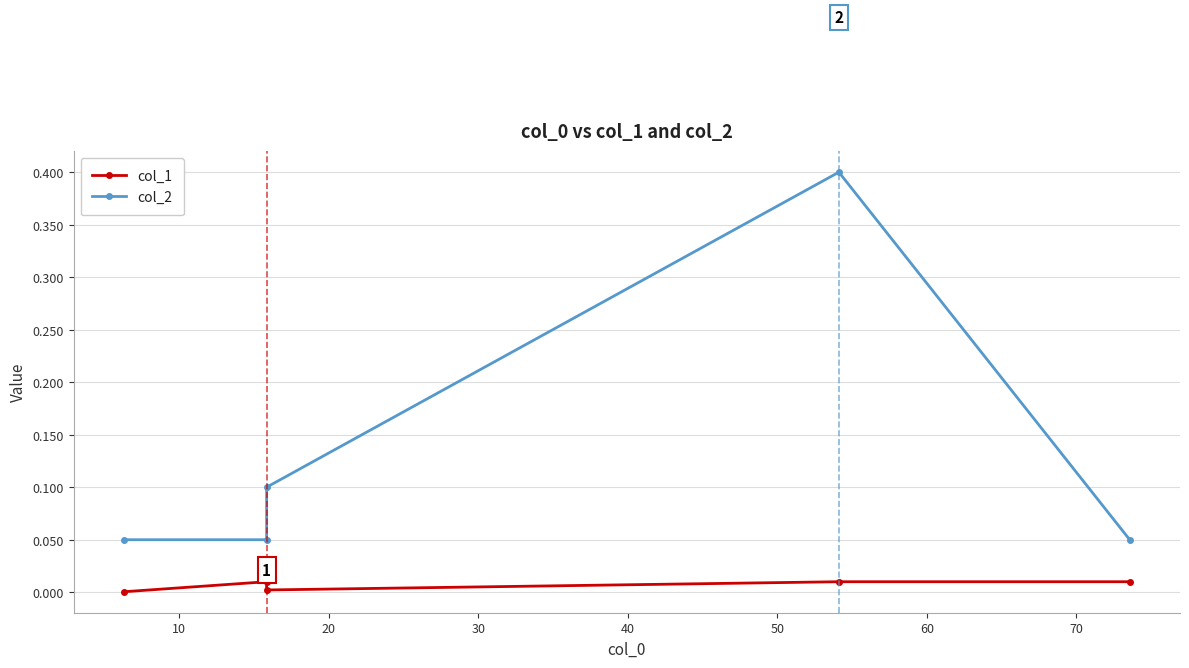

List the series in order of their peak value, lowest first.

col_1, col_2